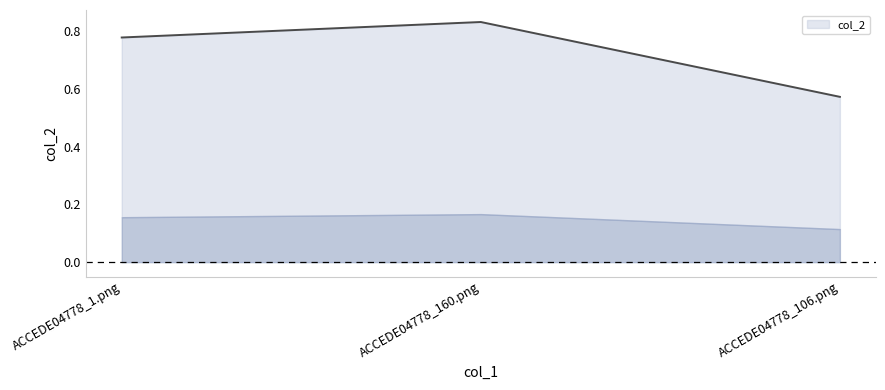

The value at ACCEDE04778_1.png is 1.2. True or false?

False